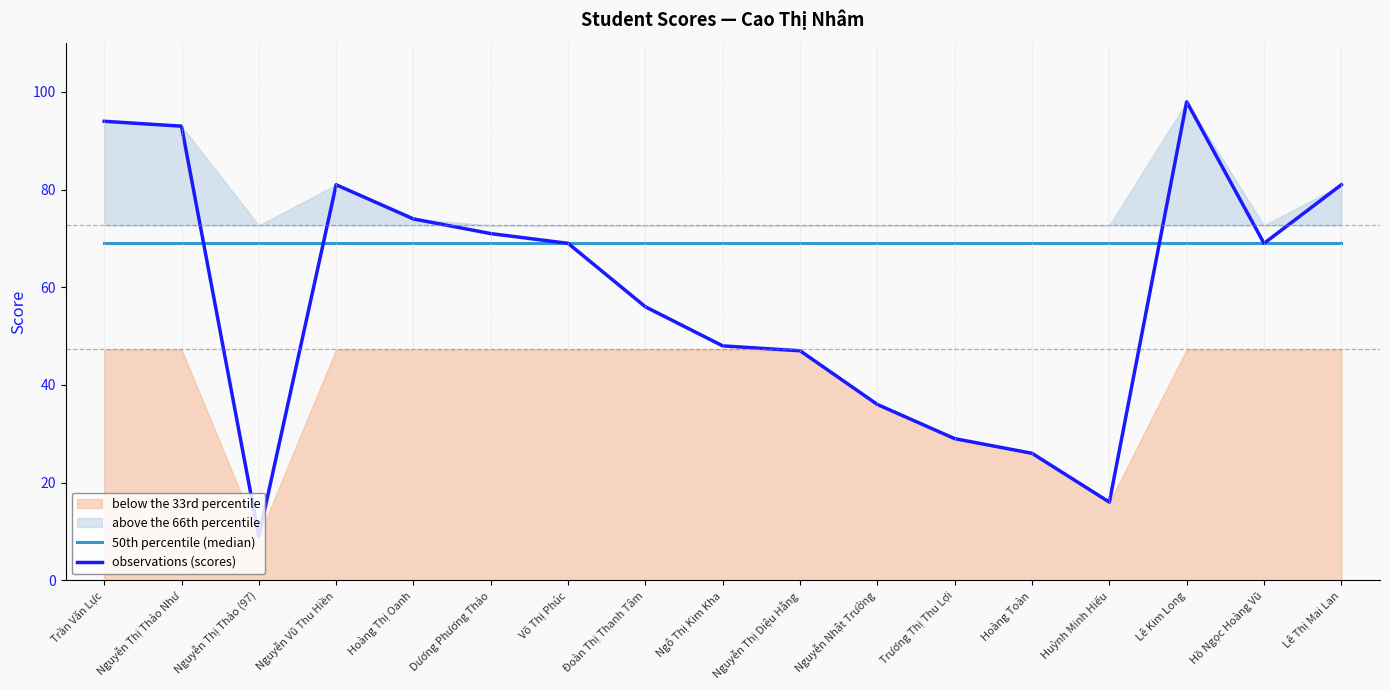

Which series ends up on top after the final intersection of 50th percentile (median) and observations (scores)?

observations (scores)